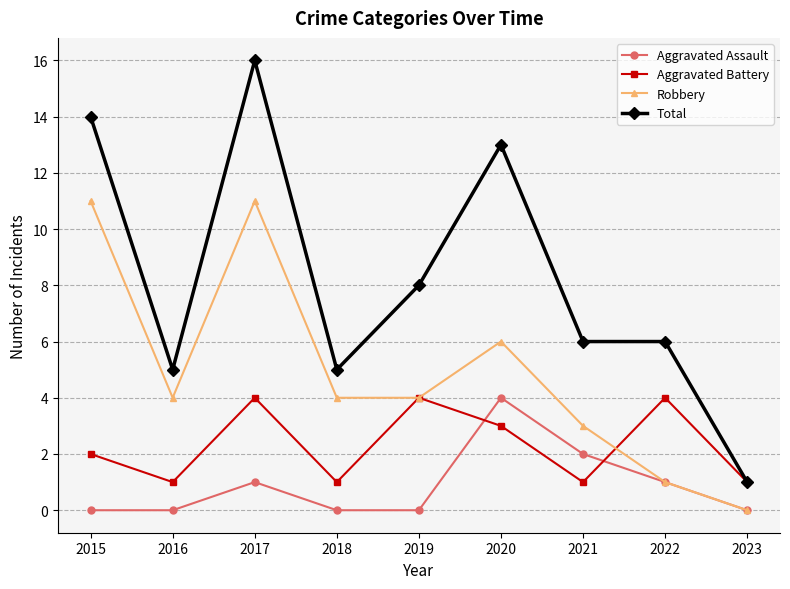

What is the average value of the Robbery series?

5